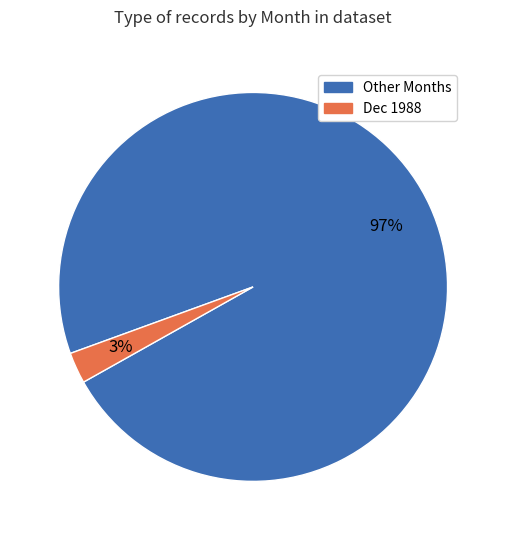

To the nearest percent, what is the average slice percentage?

50%